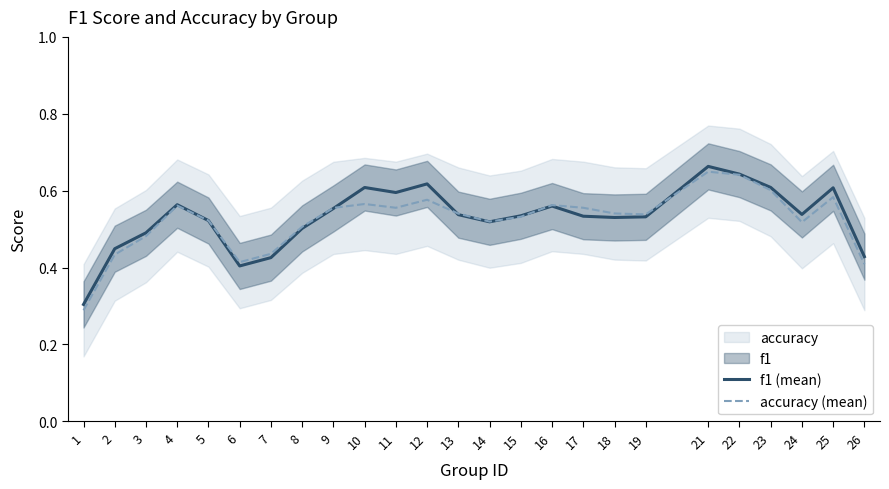

How many accuracy (mean) values are between 0 and 1?

25